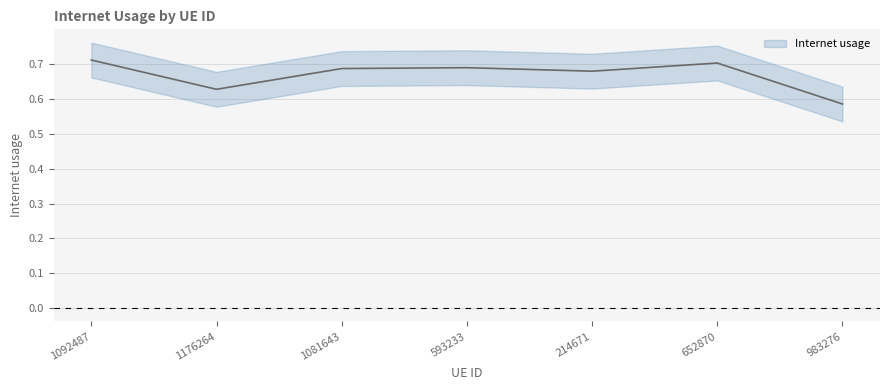

How many points are lower than both their immediate neighbors (excluding endpoints)?

2